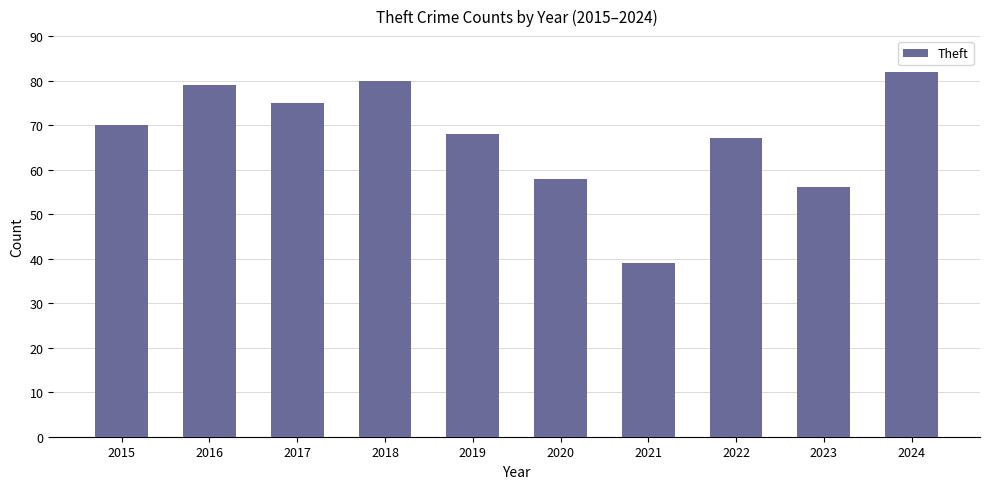

List the labels in order of value, largest first.

2024, 2018, 2016, 2017, 2015, 2019, 2022, 2020, 2023, 2021